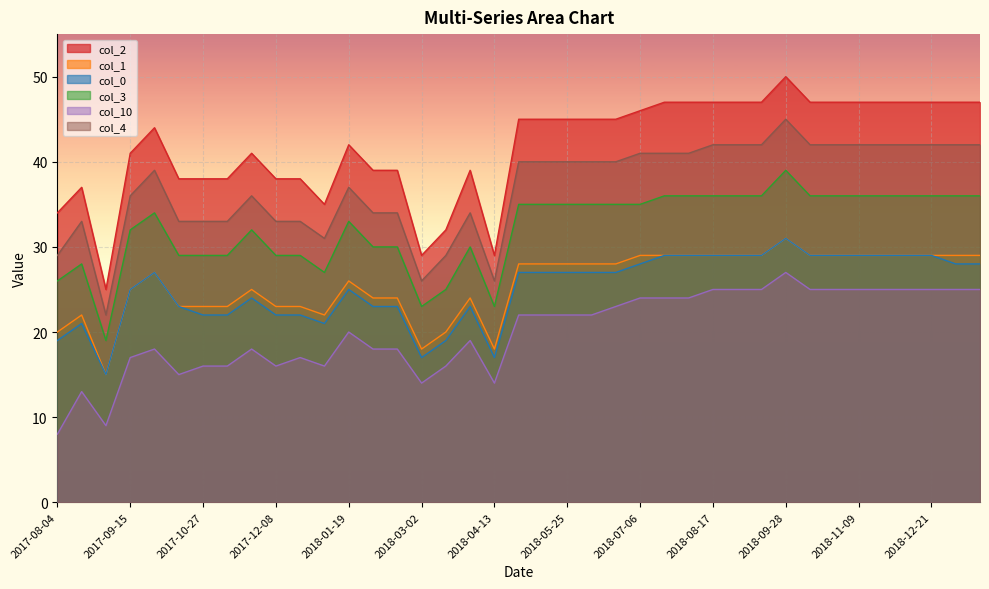

Is it true that col_10 equals 22 at 2018-06-08?

True